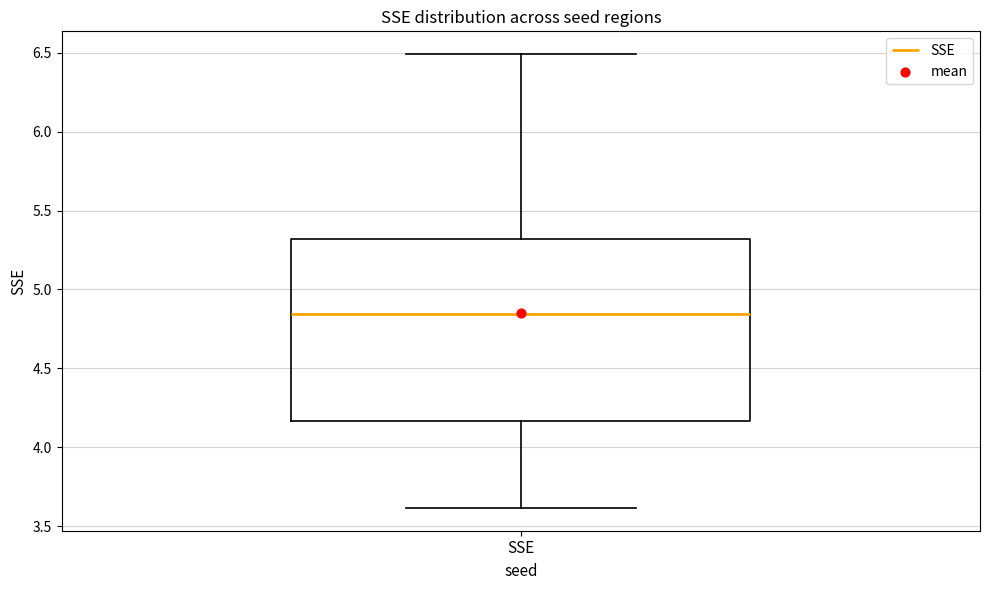

Transcribe this box plot: give where the median line is, the range the box spans, and where the two whiskers end, as read against the y-axis. The values are not printed on the chart, so give them approximately, as read against the axis.

median 4.85, box 4.15 to 5.30, whiskers 3.60 to 6.50